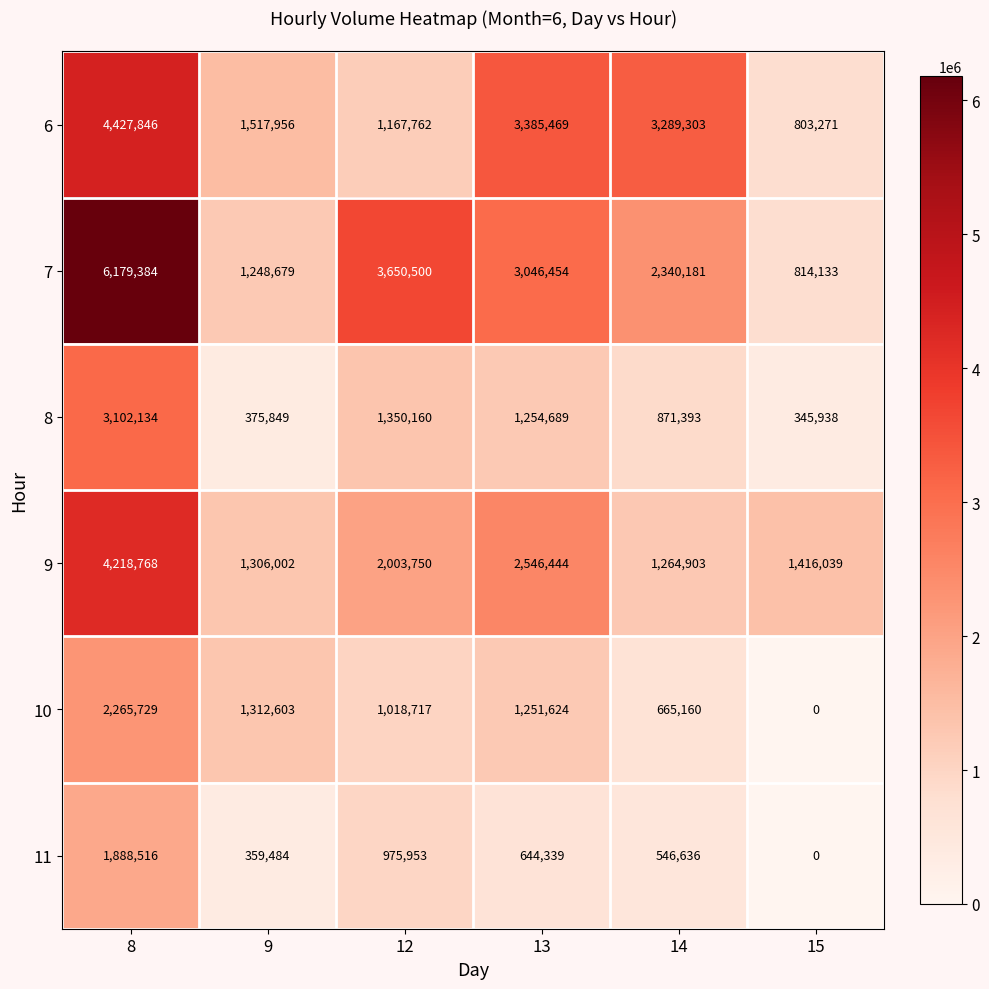

How many categories are shown in the chart?

6